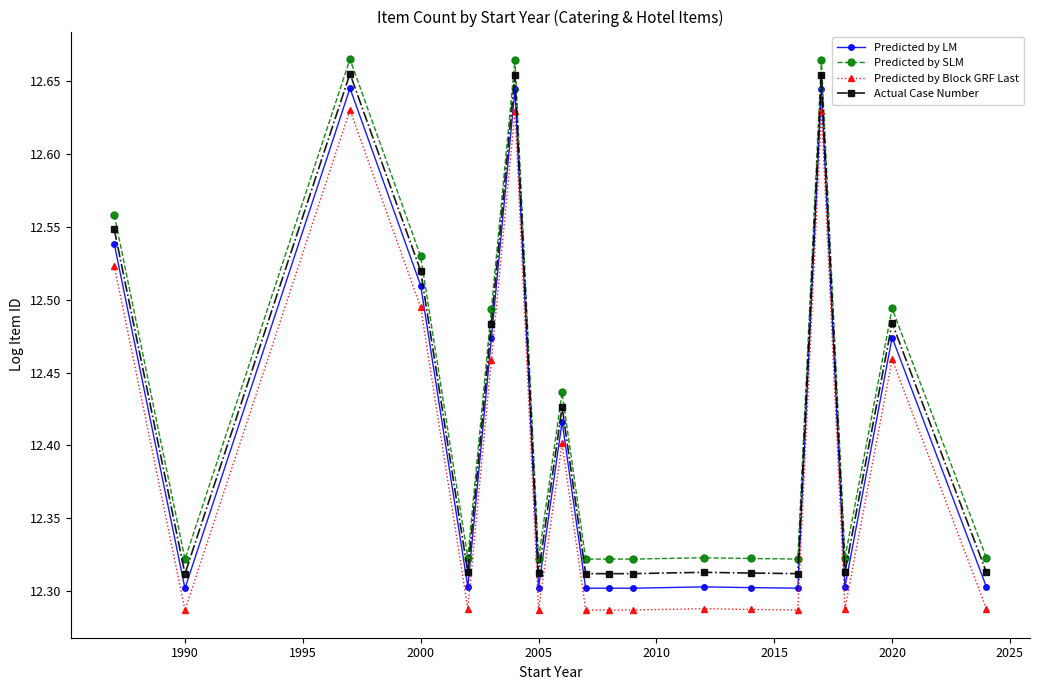

List the series in order of their overall mean, lowest first.

Predicted by Block GRF Last, Predicted by LM, Actual Case Number, Predicted by SLM